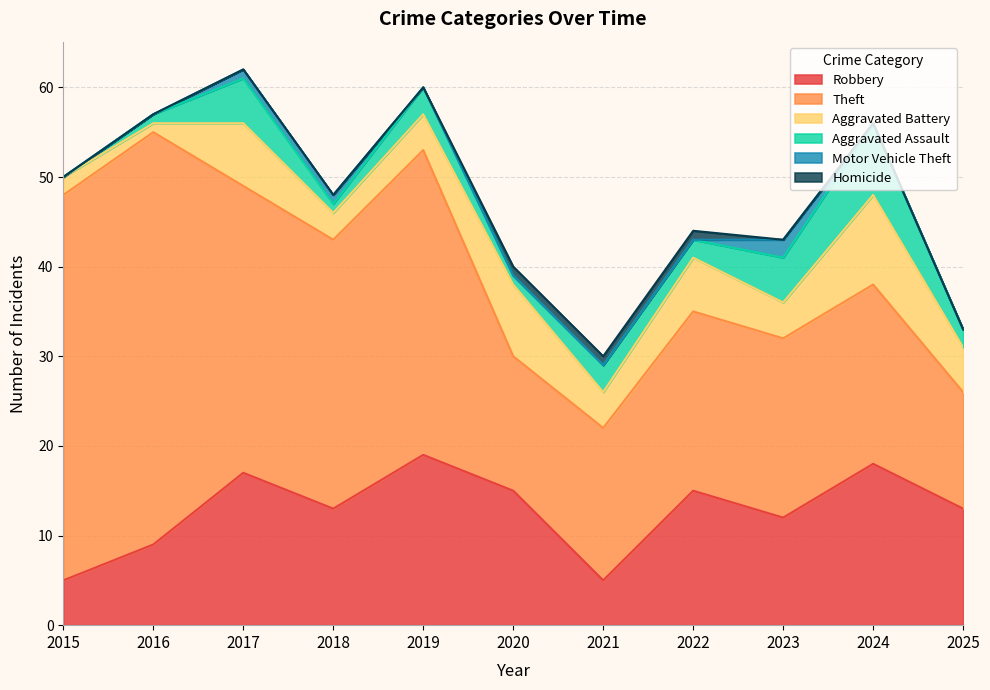

What is the maximum value for Motor Vehicle Theft?

2